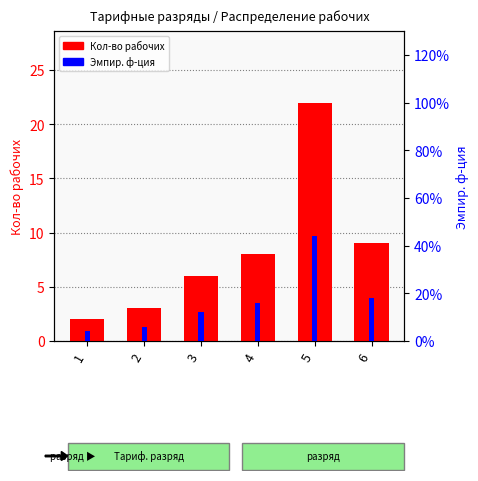

List the series in order of their overall mean, highest first.

Эмпир. ф-ция, Кол-во рабочих